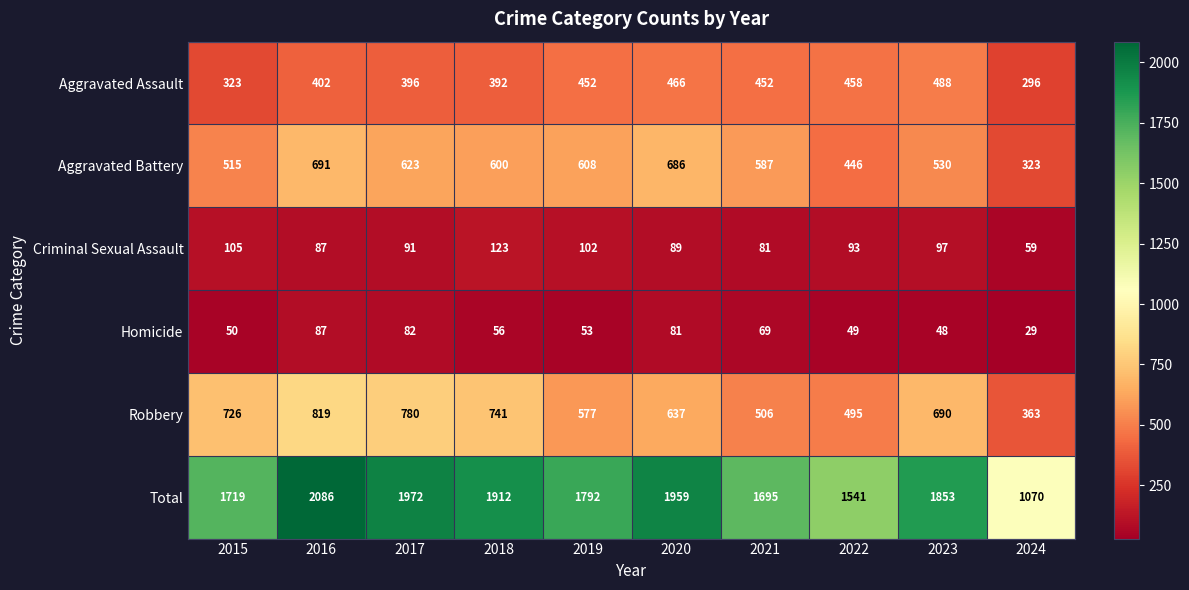

What is the maximum value for Robbery?

819